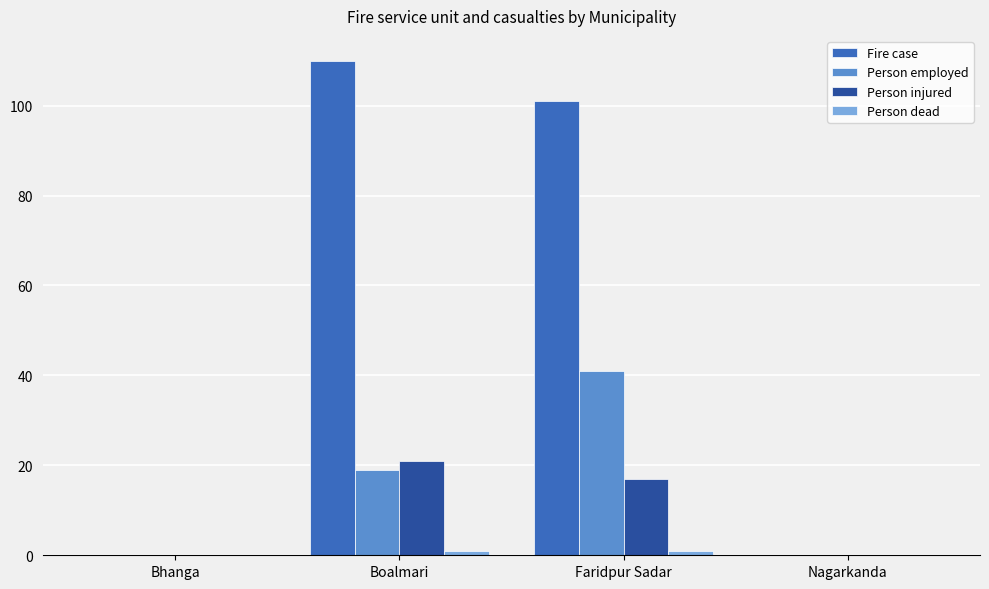

Are the bars grouped side by side (vs. stacked)?

Yes